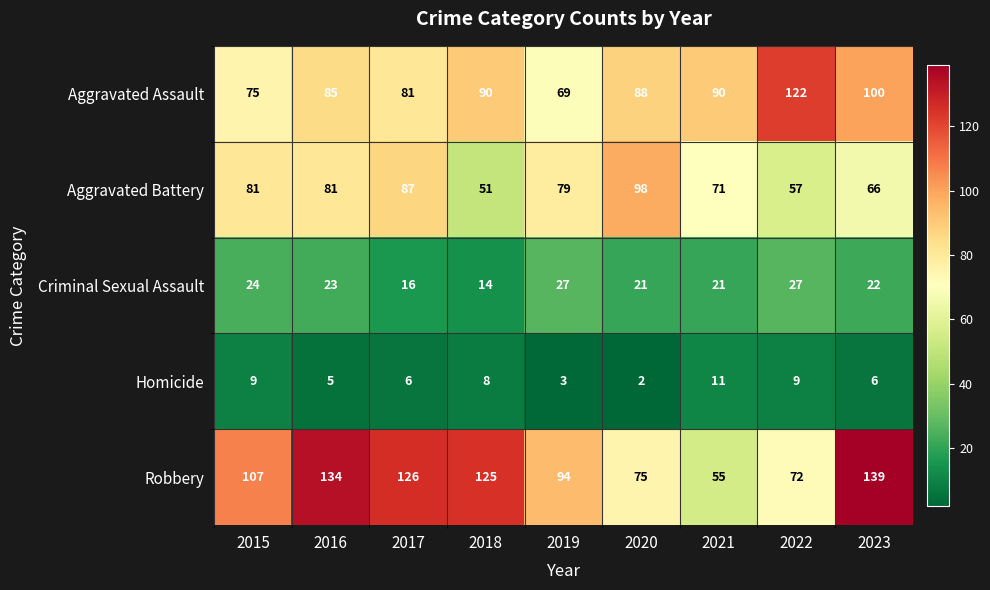

What is the average value of the Aggravated Battery series?

75